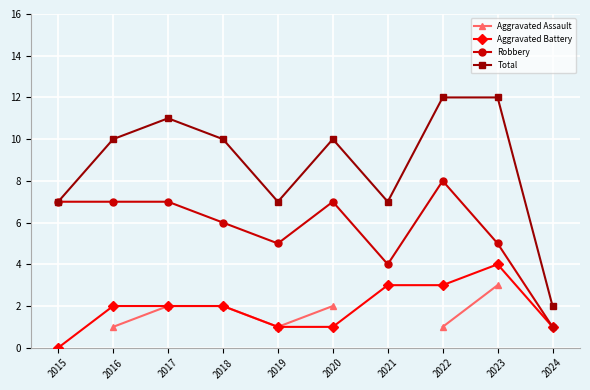

The Total series shows 7.0 at 2015. True or false?

True